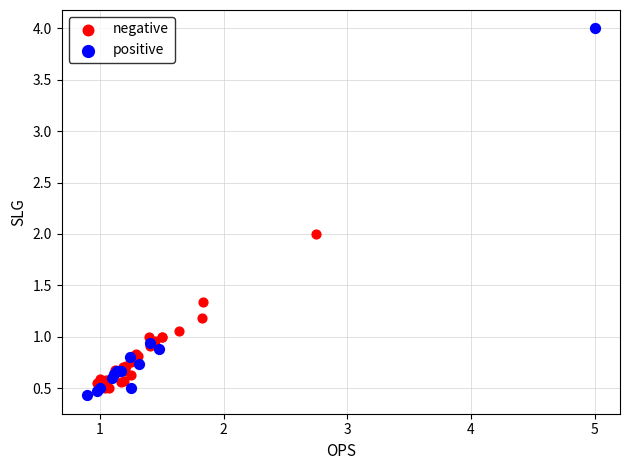

Which series has the largest Y range (max minus min)?

positive